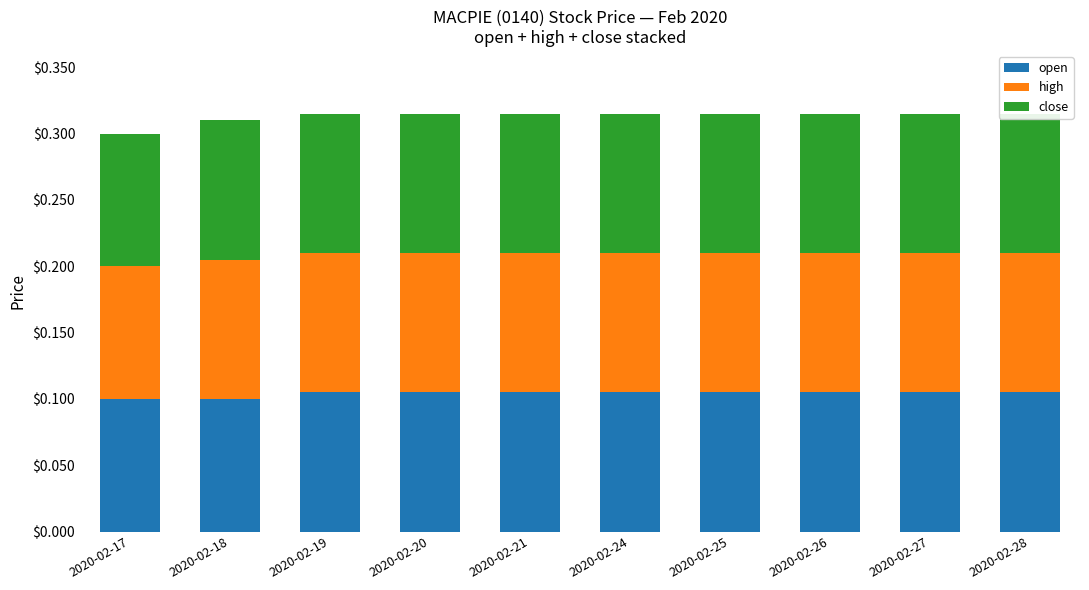

What value does the high series have at 2020-02-19?

0.1